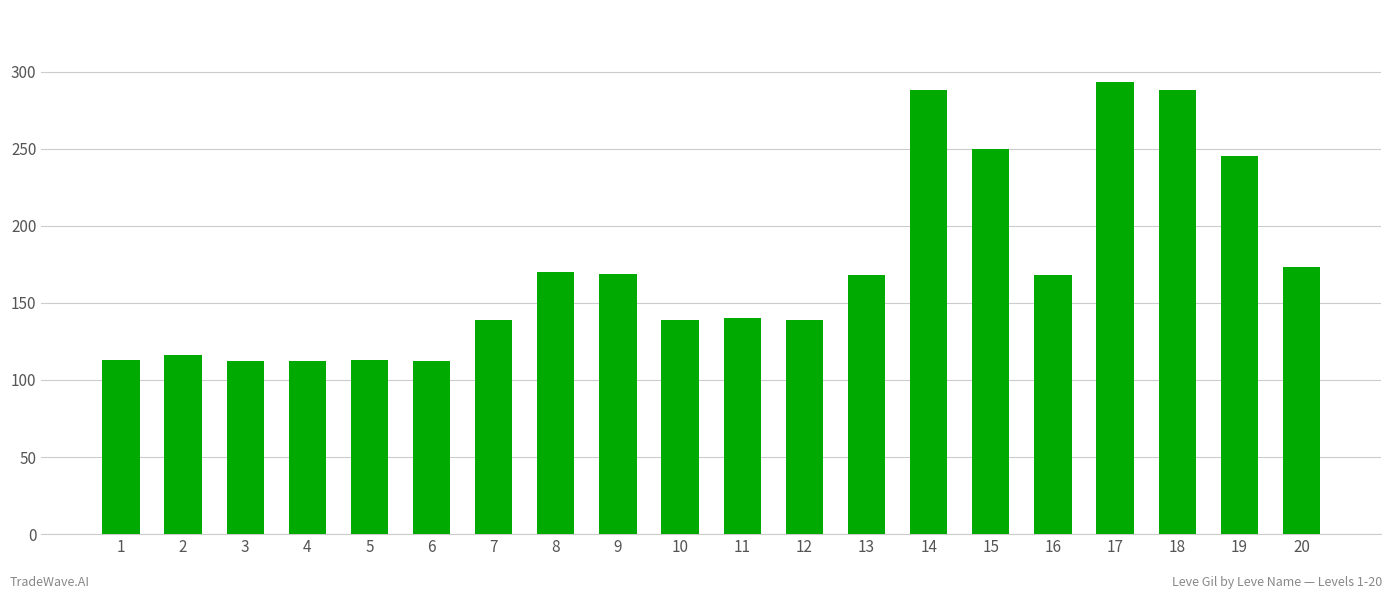

At which label is the value closest to 202?

20